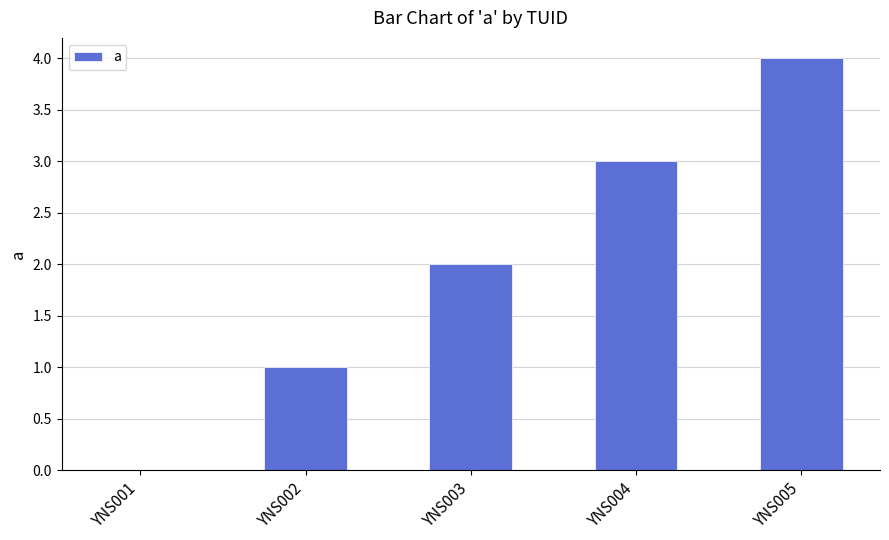

Is it true that the value at YNS003 is 2?

True